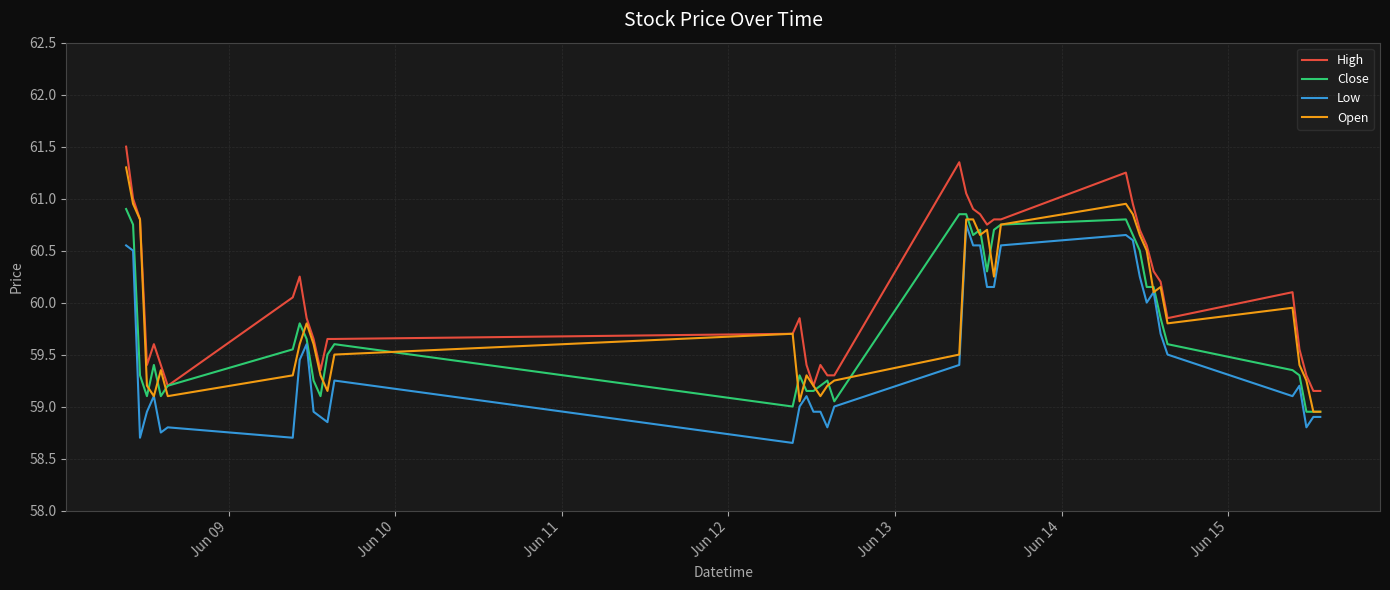

Which series has the largest total across all categories?

High